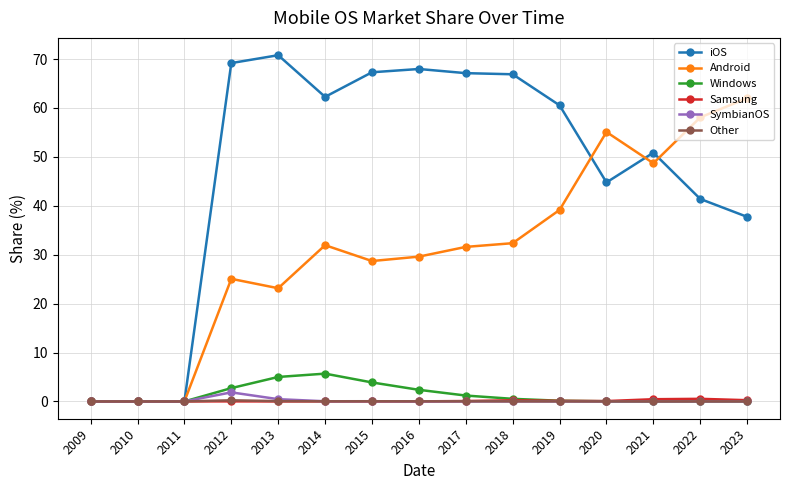

How many data points in Android are above 31?

8